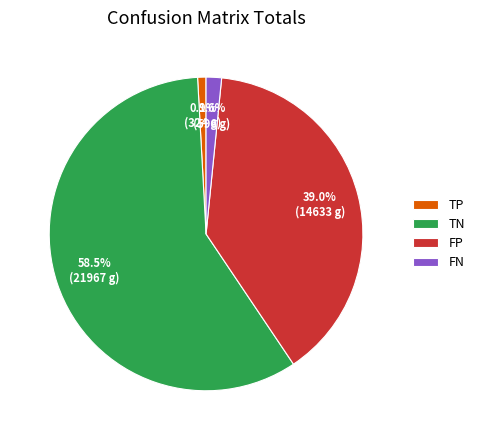

Between FP and TN, which is larger?

TN